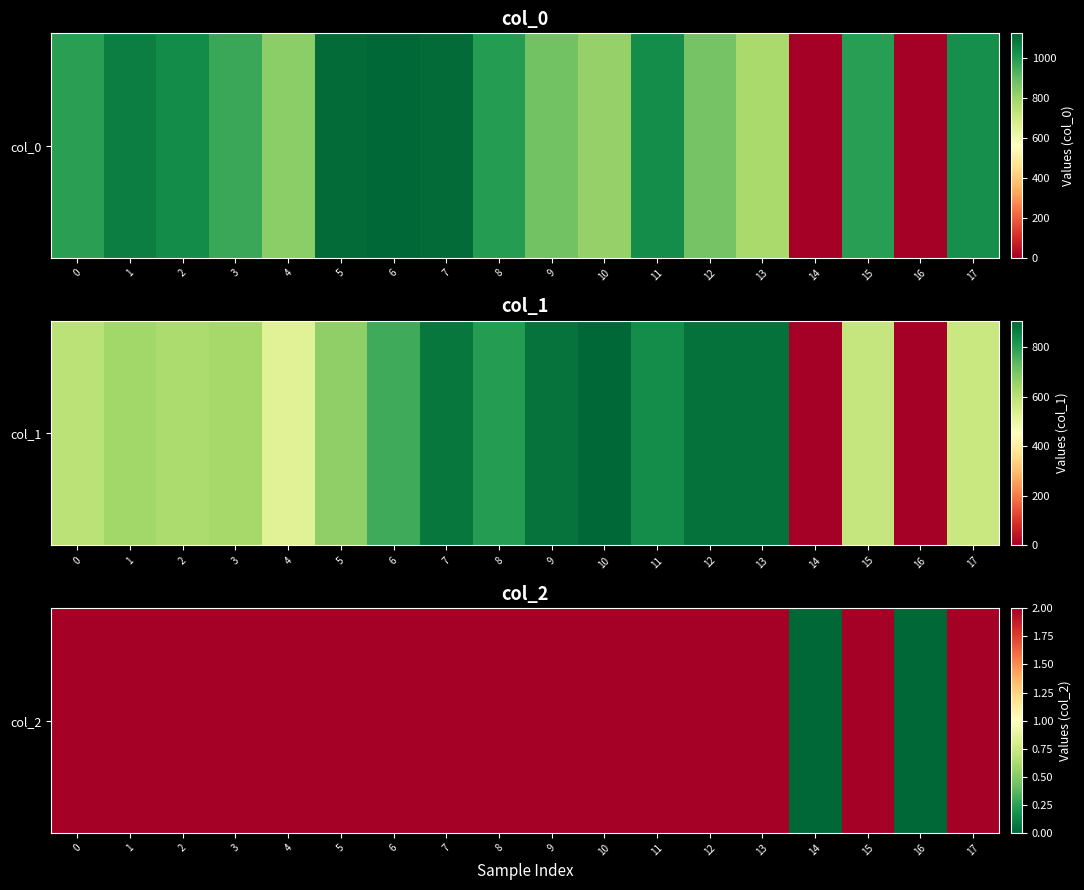

List the labels in order of value, largest first.

0, 1, 2, 3, 4, 5, 6, 7, 8, 9, 10, 11, 12, 13, 15, 17, 14, 16